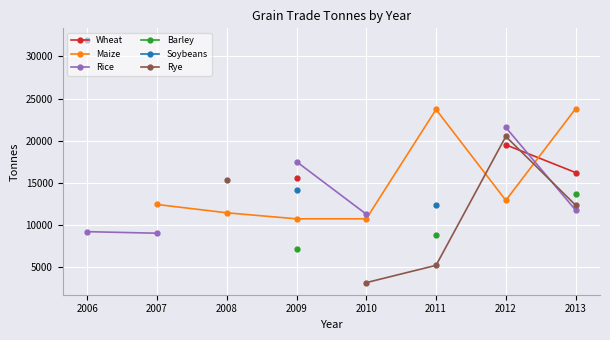

What is the difference between the highest and lowest values at 2009?

10312.0